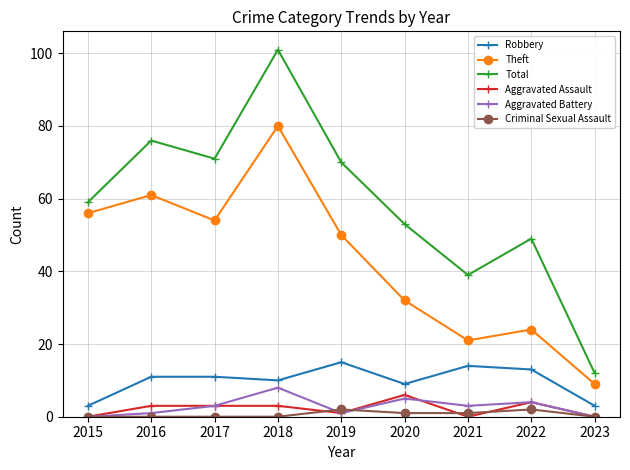

What is the difference between the highest and lowest values at 2023?

12